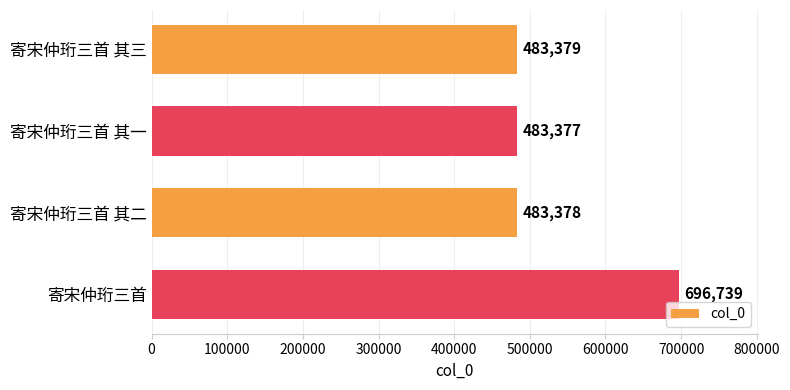

How many bars are there in total?

4